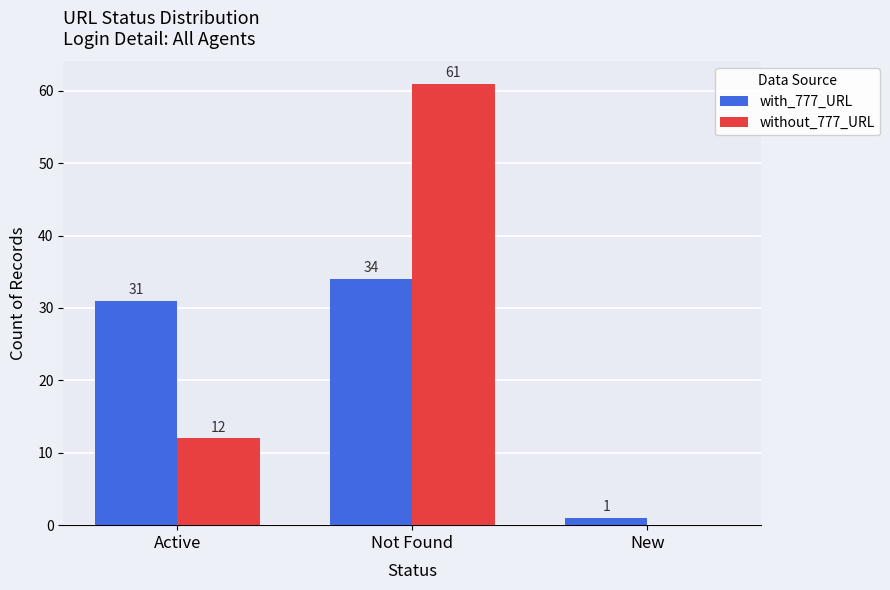

Is it true that without_777_URL equals 32 at Not Found?

False